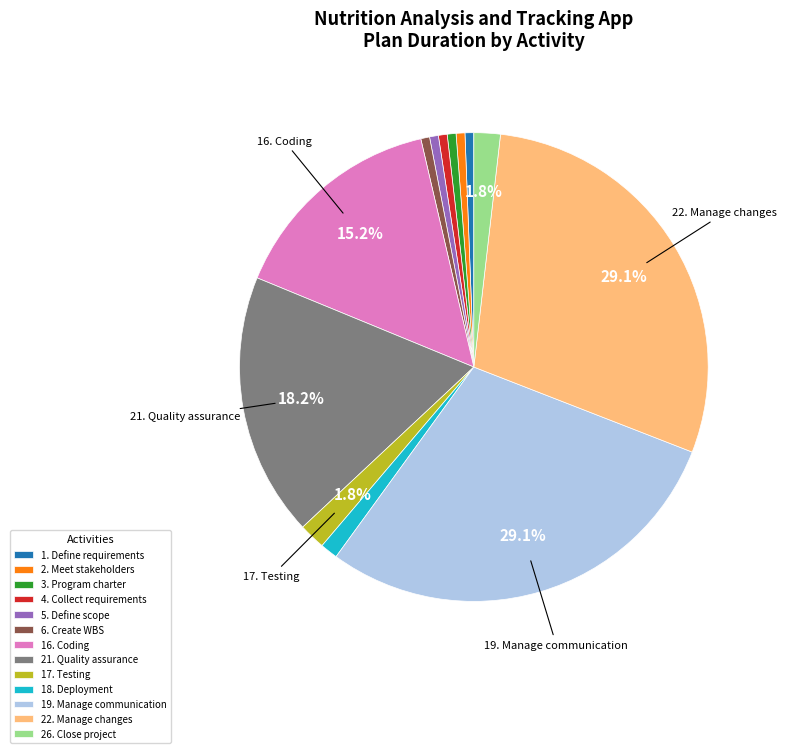

Approximately how many times larger is the value at 19. Manage communication compared to 5. Define scope?

48.0